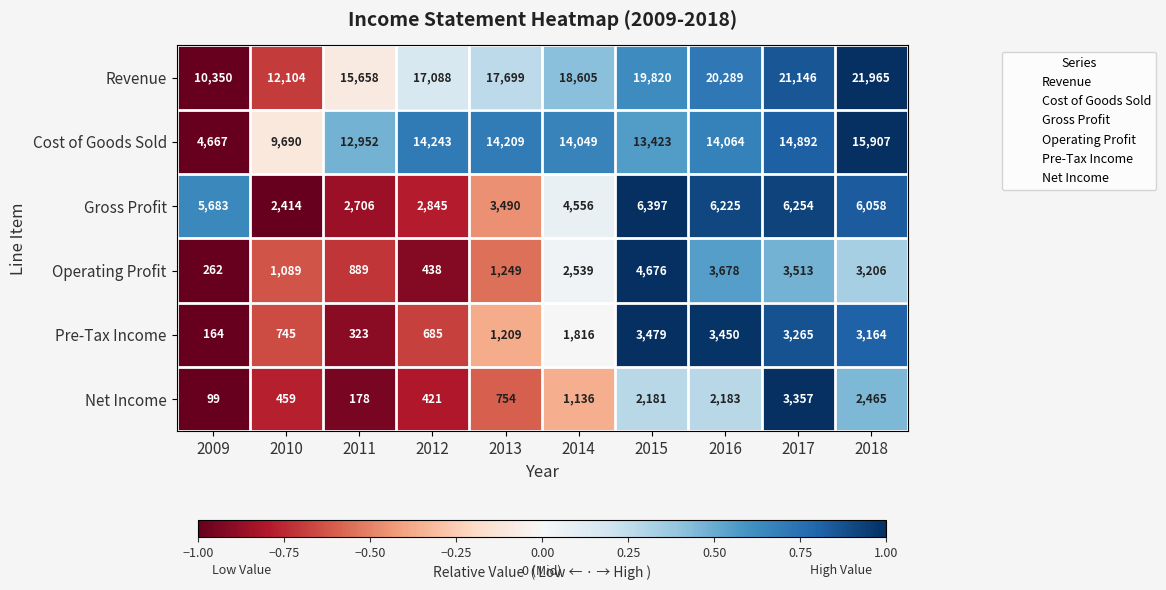

Which category has the highest value in the Cost of Goods Sold series?

2018